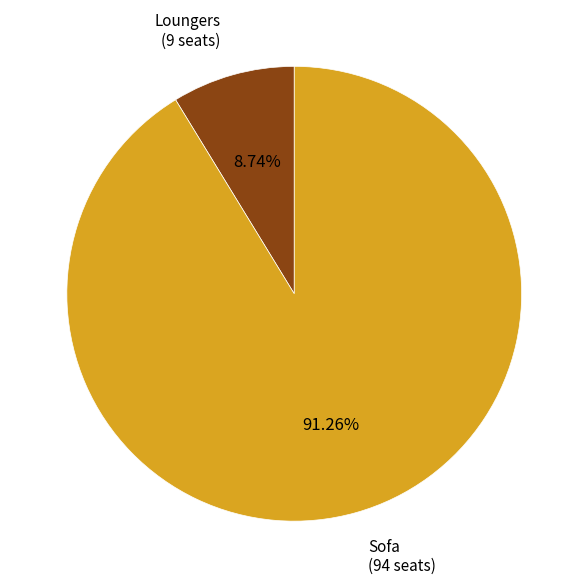

Is there any slice that represents more than half of the pie?

Yes